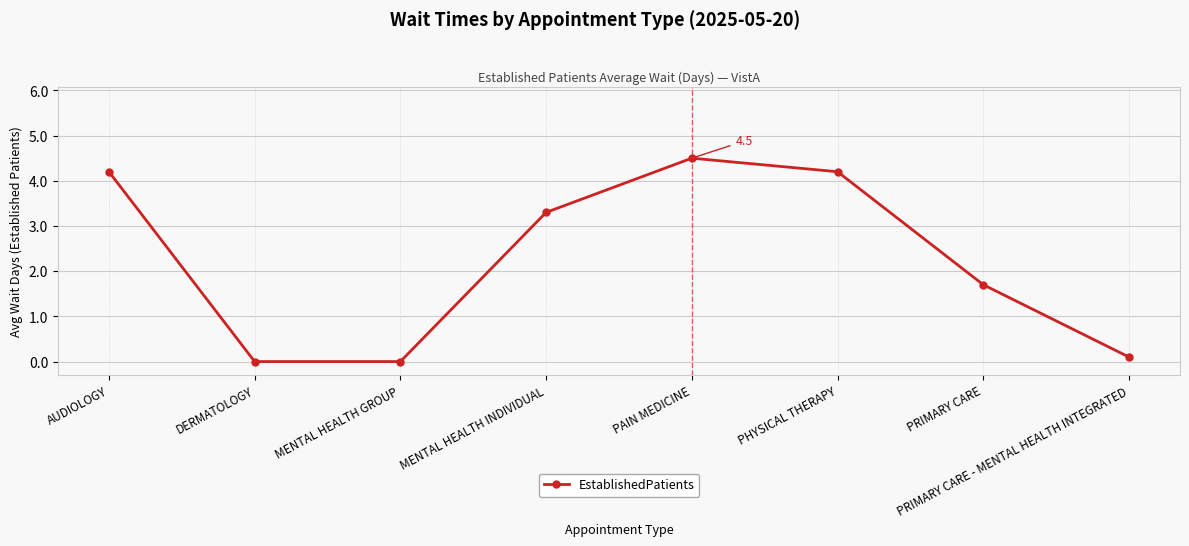

Which category has the highest value across all series?

PAIN MEDICINE